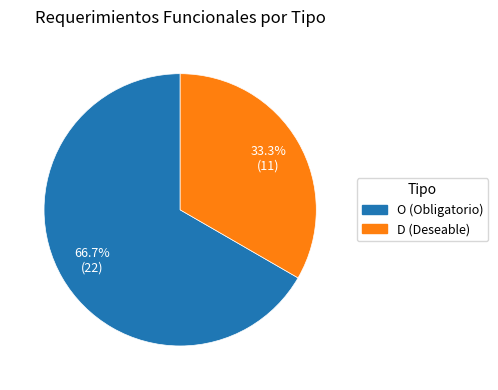

Count the number of slices in the pie.

2